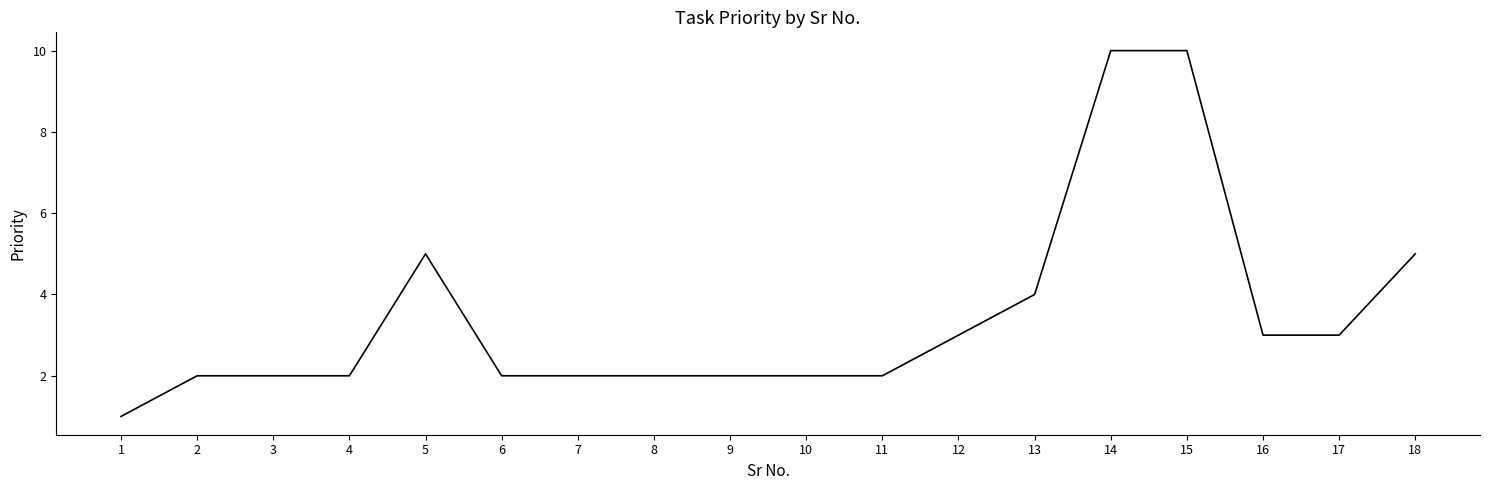

How many lines are shown in the chart?

1